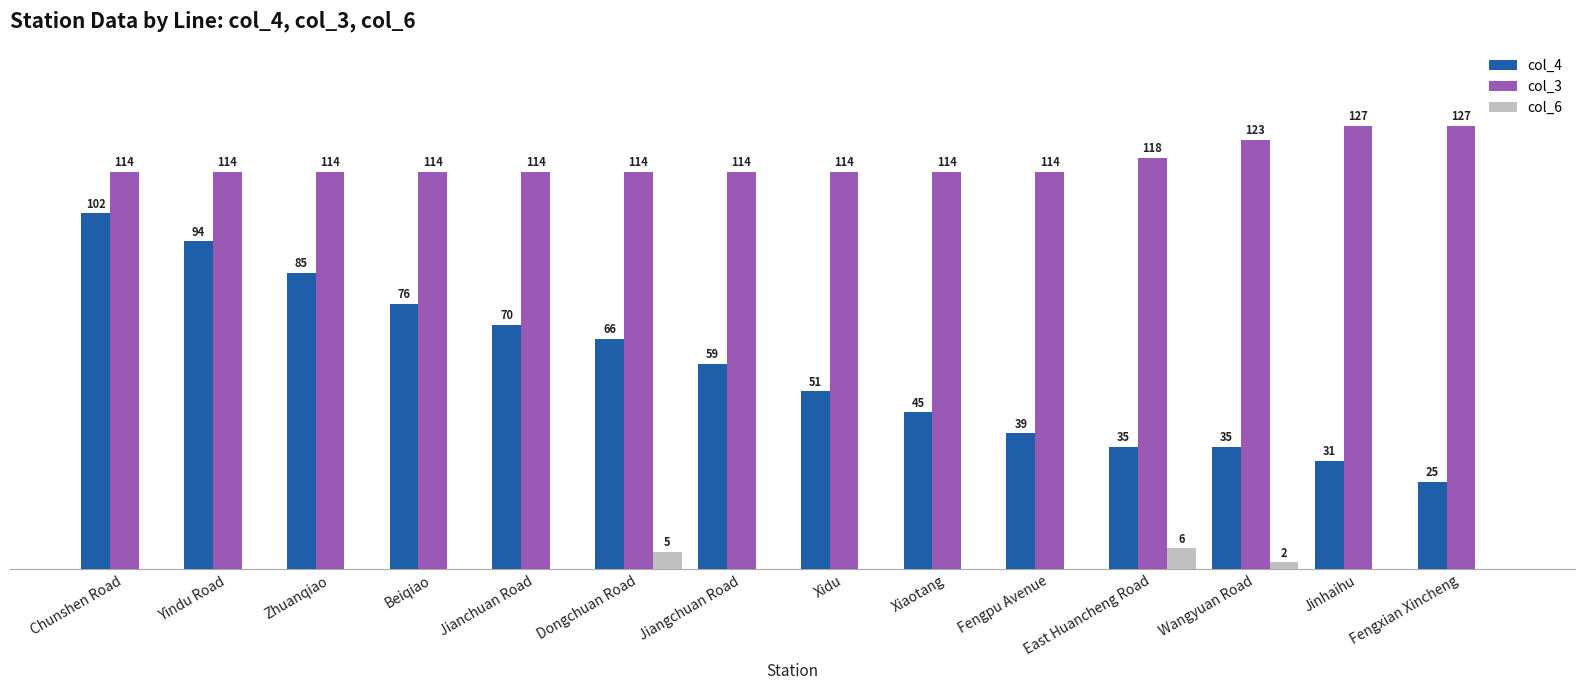

Between Jiangchuan Road and Wangyuan Road, which series saw the biggest shift?

col_4